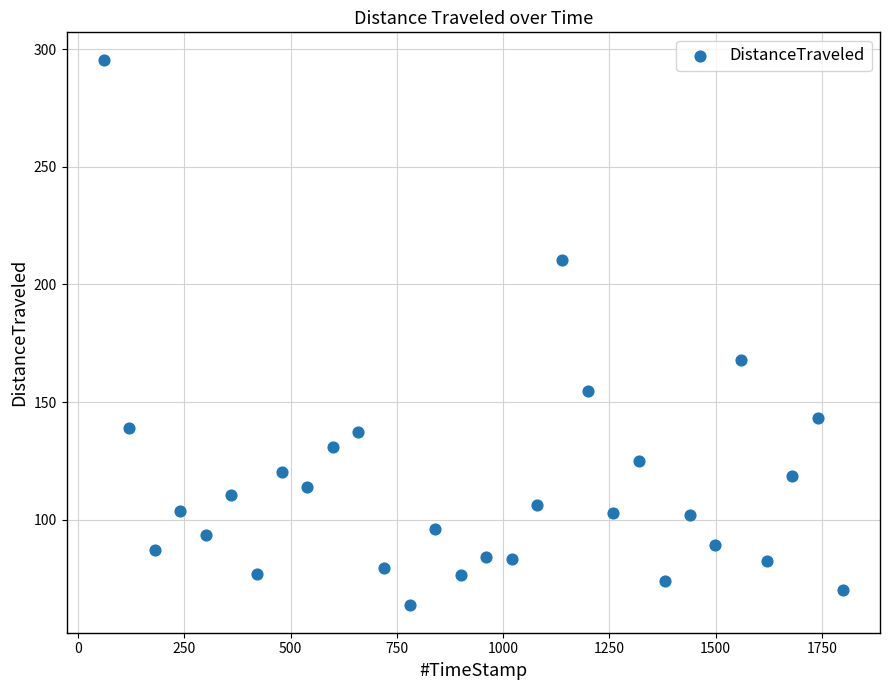

What is the range of X values (max minus min)?

1739.8